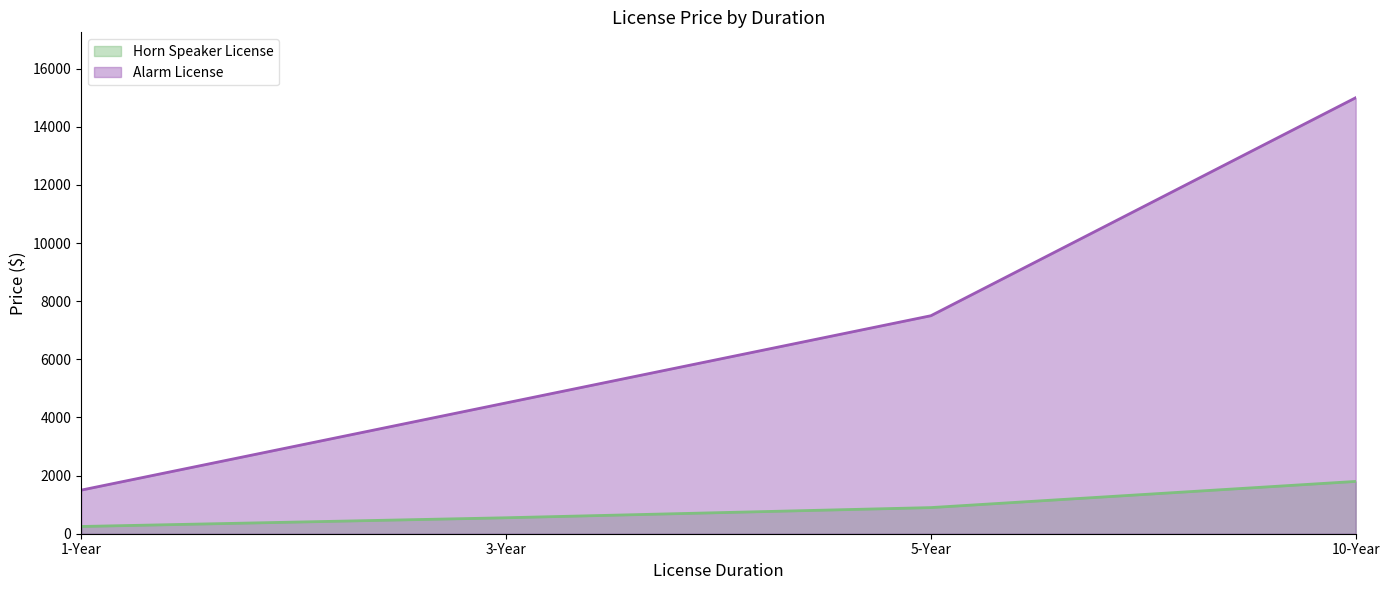

Which series changed the most between 1-Year and 5-Year?

Alarm License